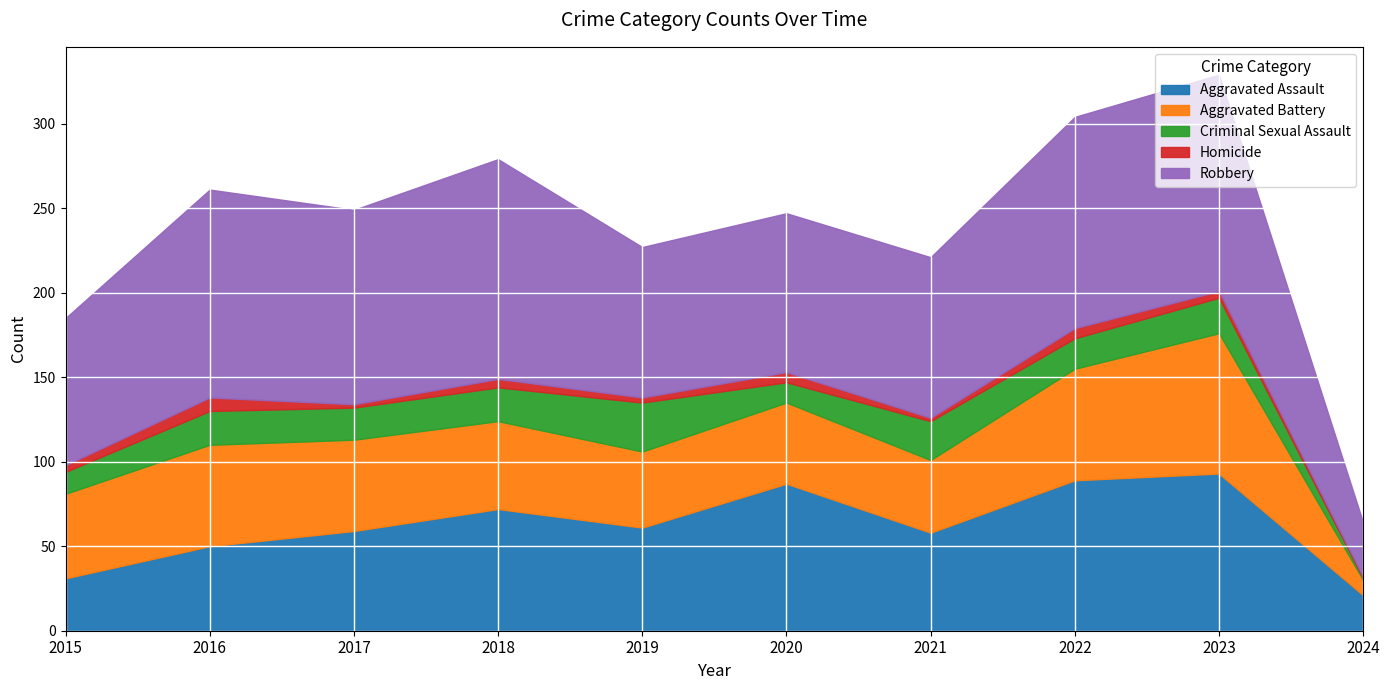

At how many categories does at least one series exceed 3?

10